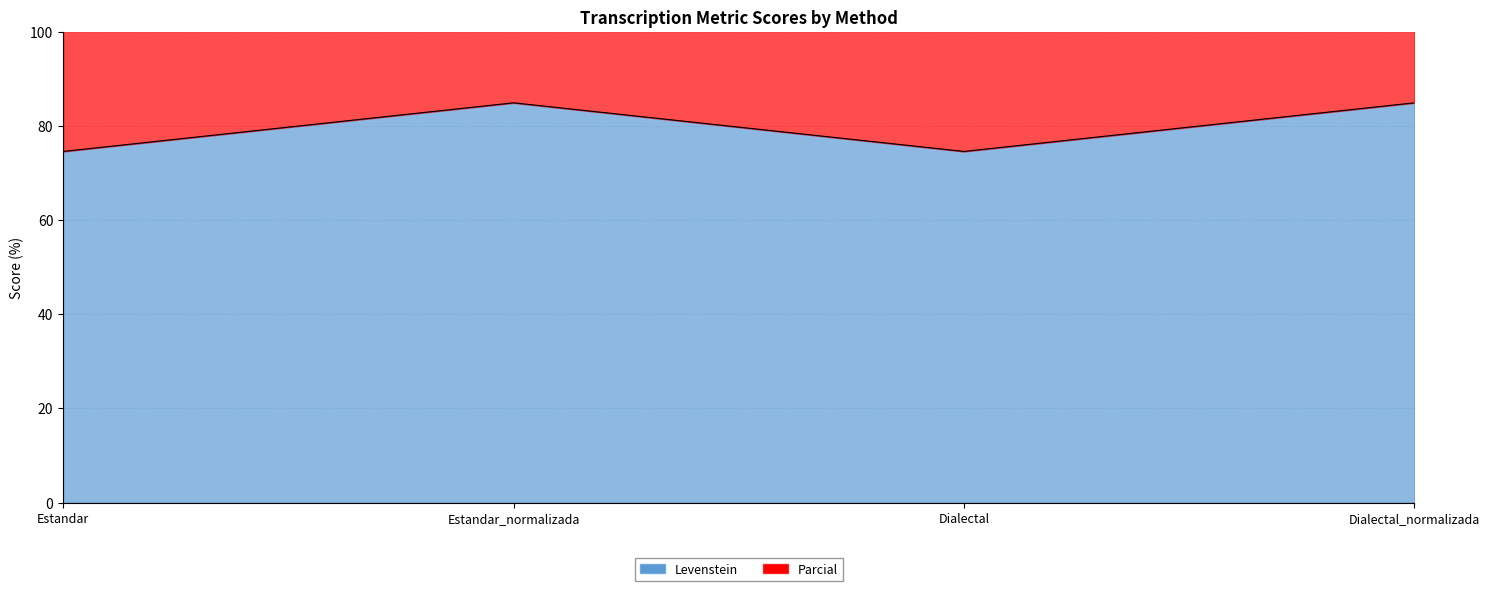

Reading left to right, what are all the values shown in this chart?

Levenstein: 74.6	84.9	74.6	84.9
Parcial: 155.0	175.1	155.0	175.1